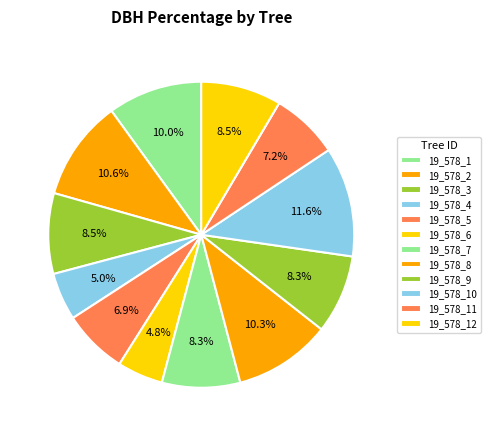

Count the number of slices in the pie.

12